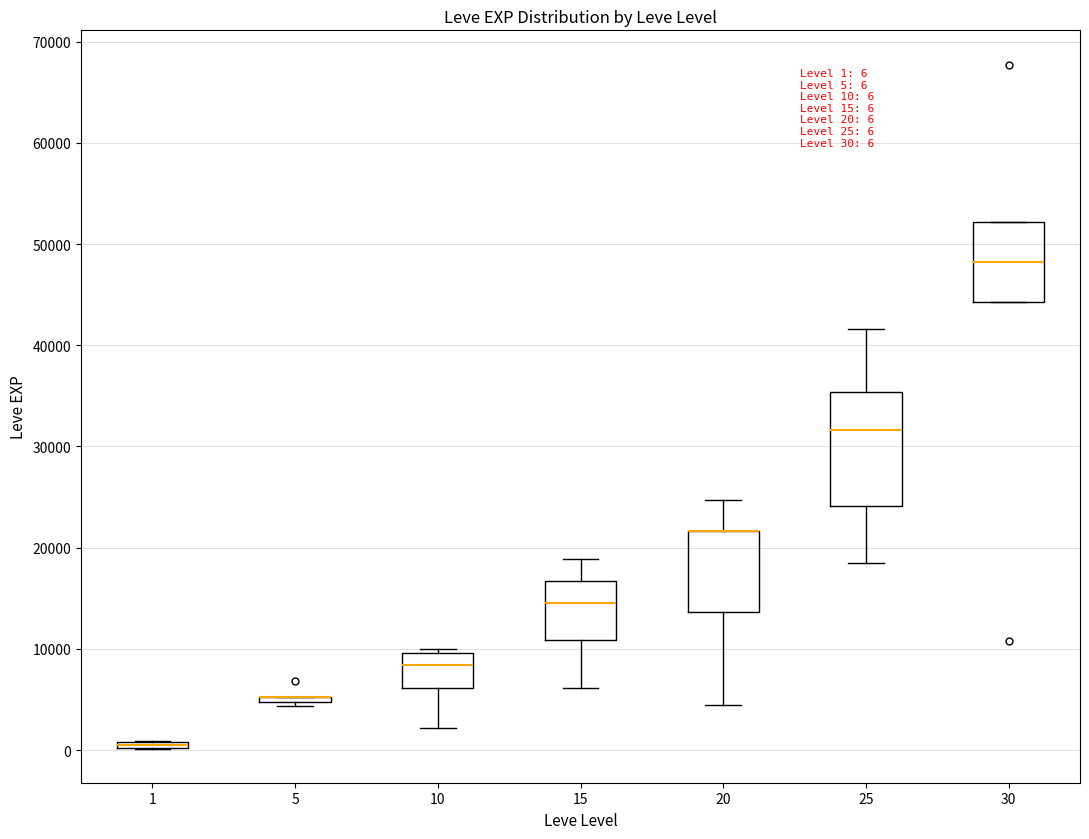

Comparing the boxes themselves (not the whiskers), which one is the tallest?

25